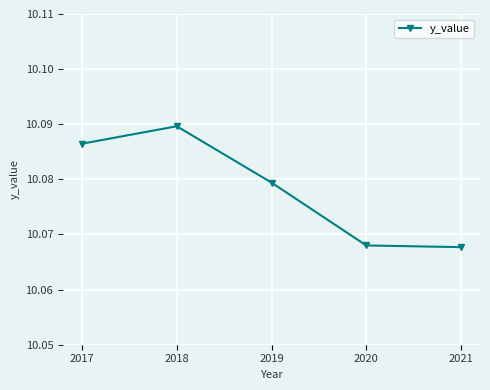

What is the sum of the values at 2020 and 2017?

20.2